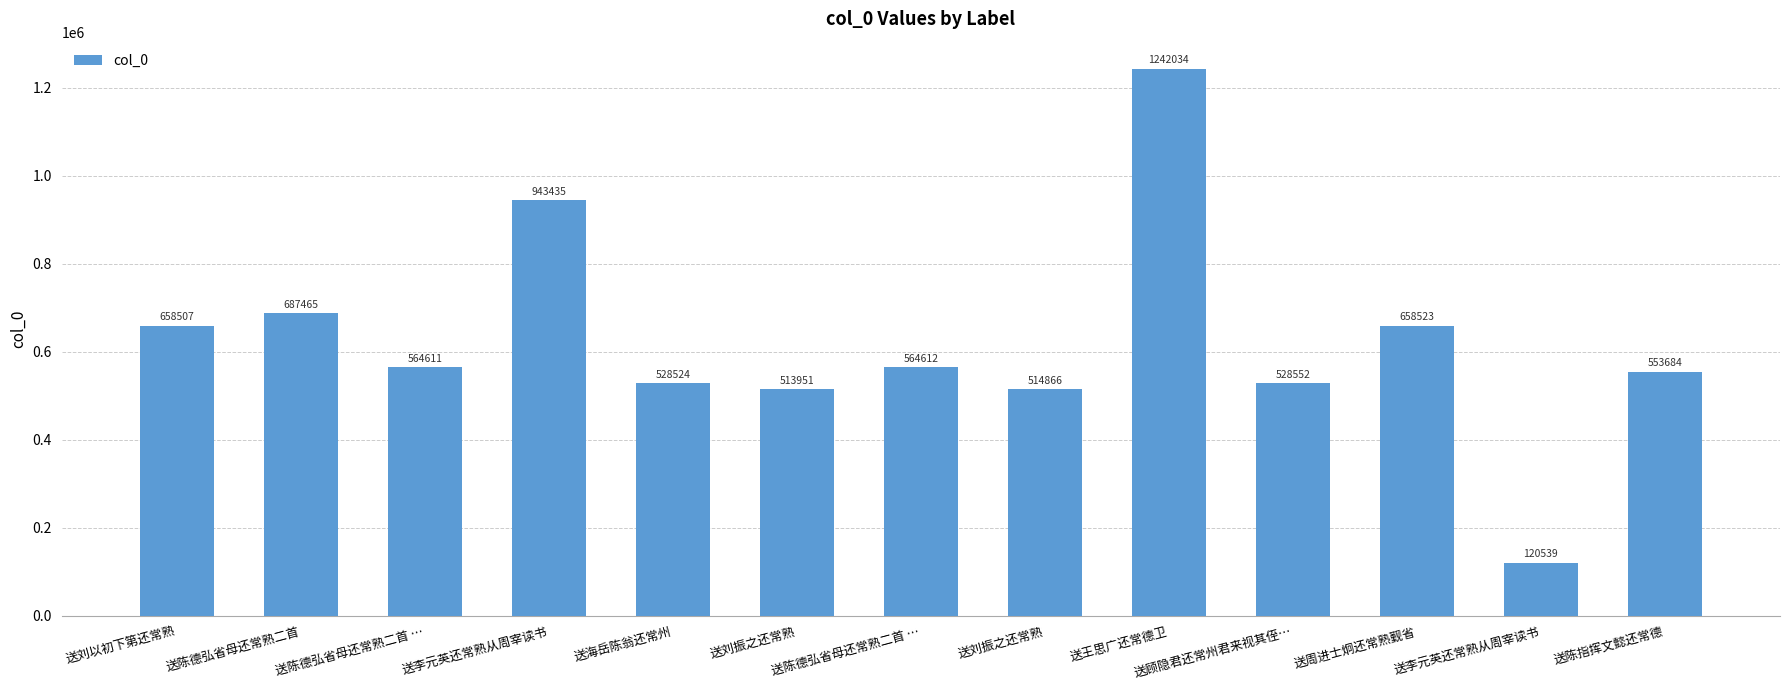

True or false: the data shows 528552 at 送顾隐君还常州君来视其侄….

True